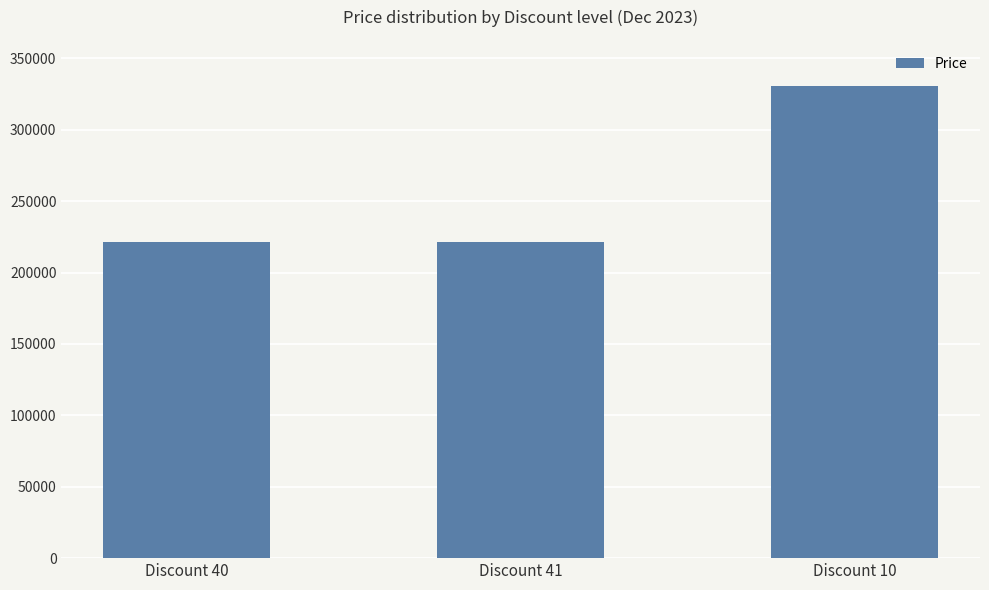

Is it true that the value at Discount 40 is 221280?

True